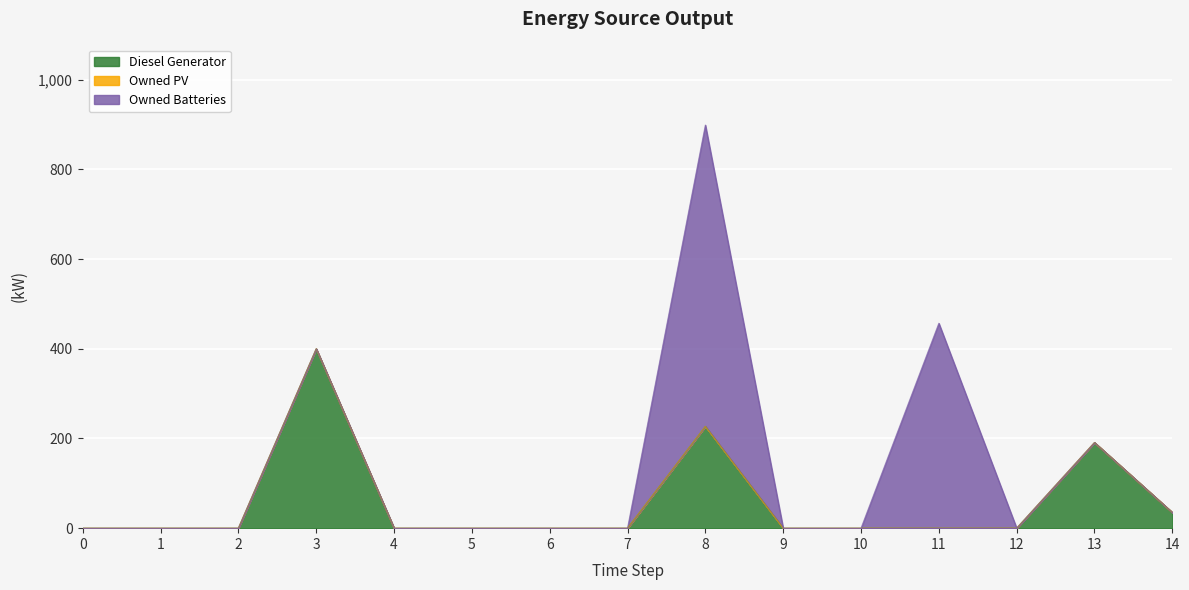

Does the chart display data point markers on the line(s)?

No